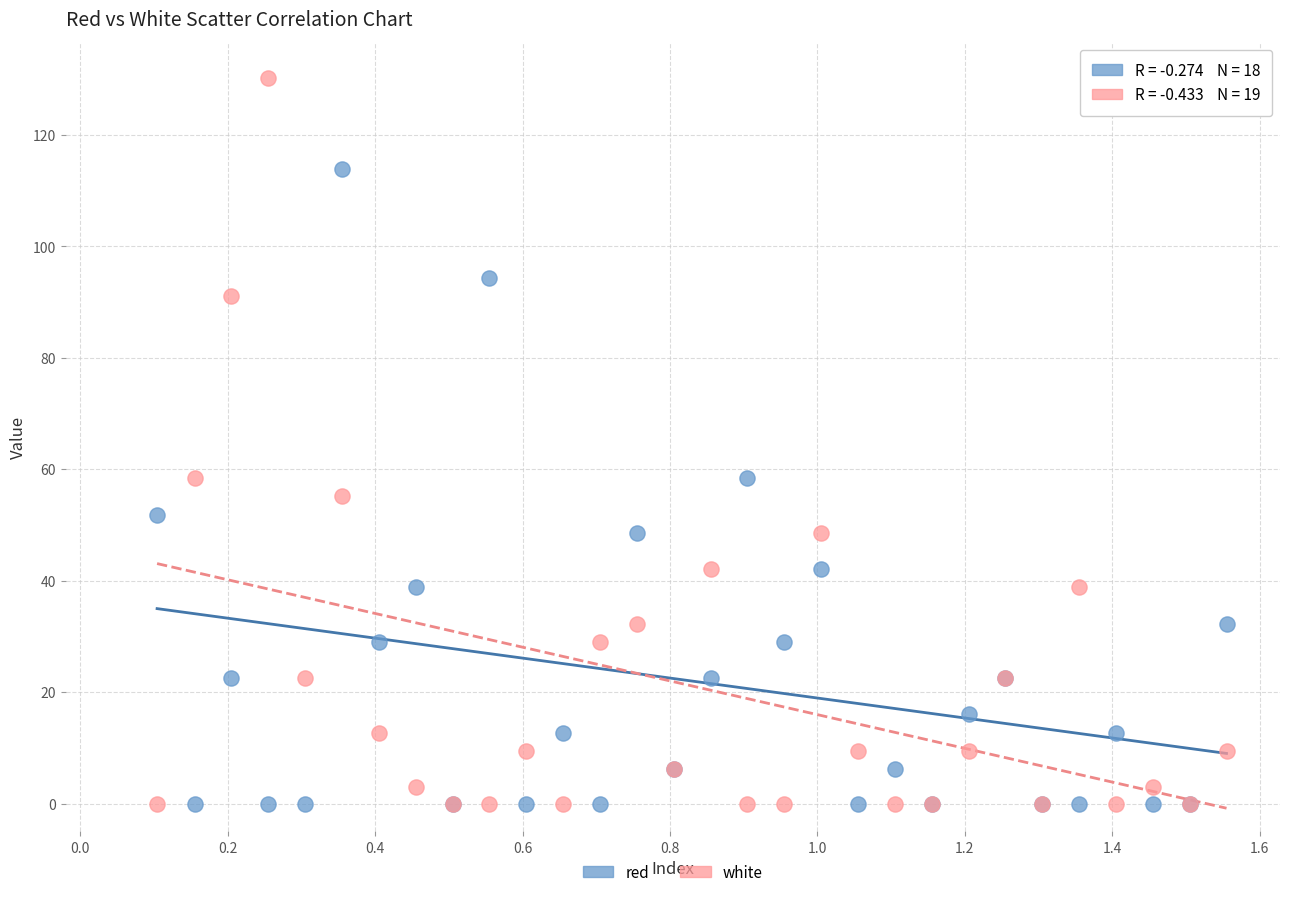

Which series has the largest Y range (max minus min)?

white